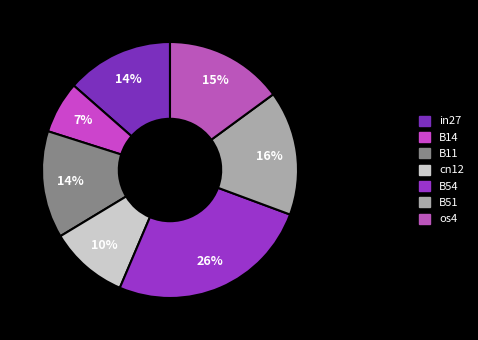

The cn12 slice represents 10% of the pie. True or false?

True